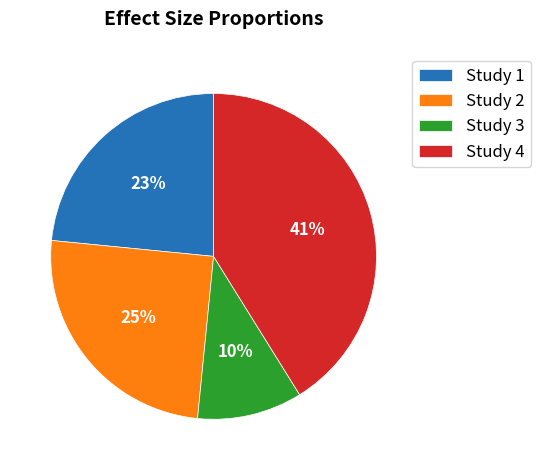

Which category has the smallest portion of the pie?

Study 3